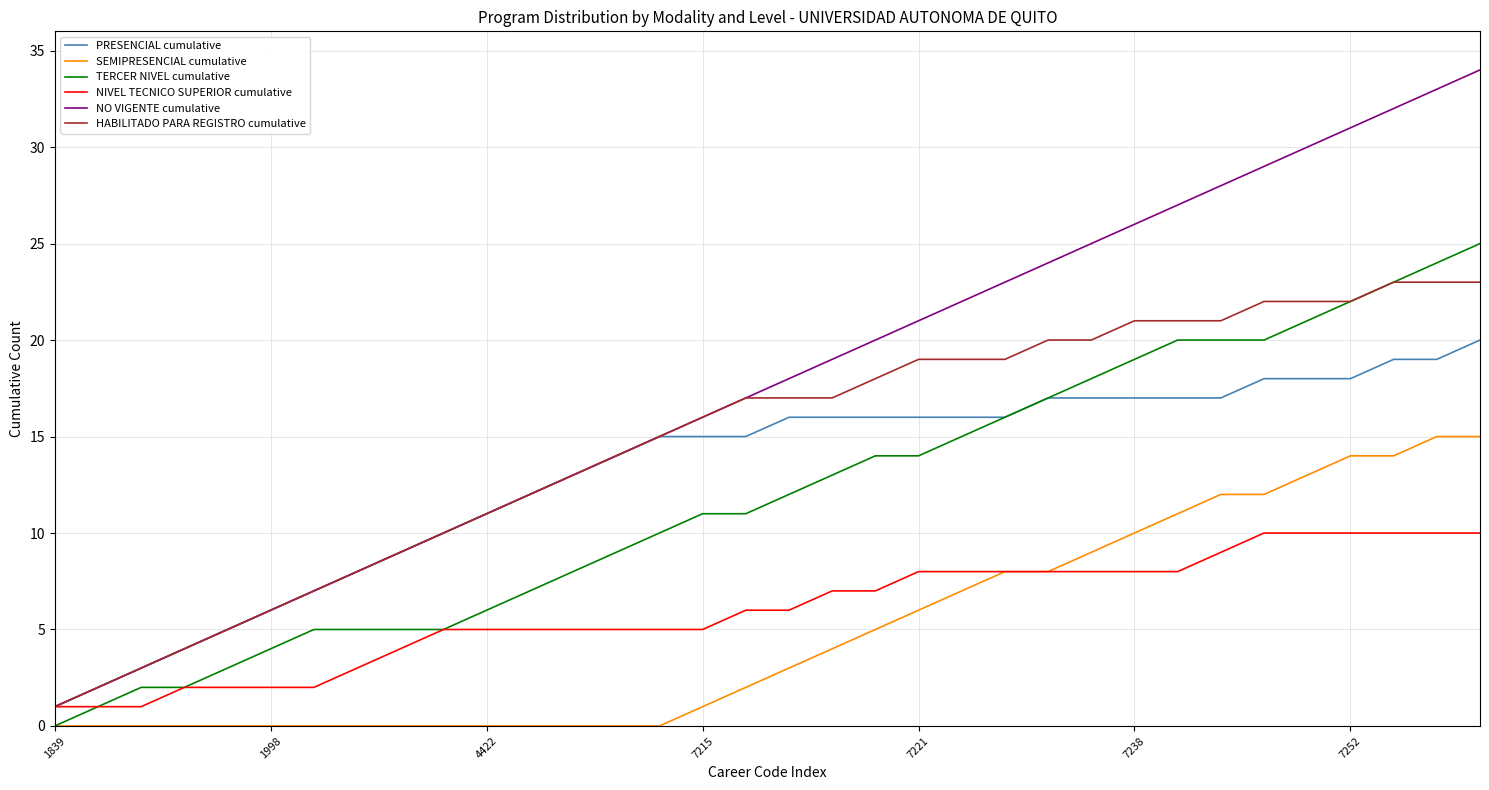

List the series in order of their peak value, highest first.

NO VIGENTE cumulative, TERCER NIVEL cumulative, HABILITADO PARA REGISTRO cumulative, PRESENCIAL cumulative, SEMIPRESENCIAL cumulative, NIVEL TECNICO SUPERIOR cumulative